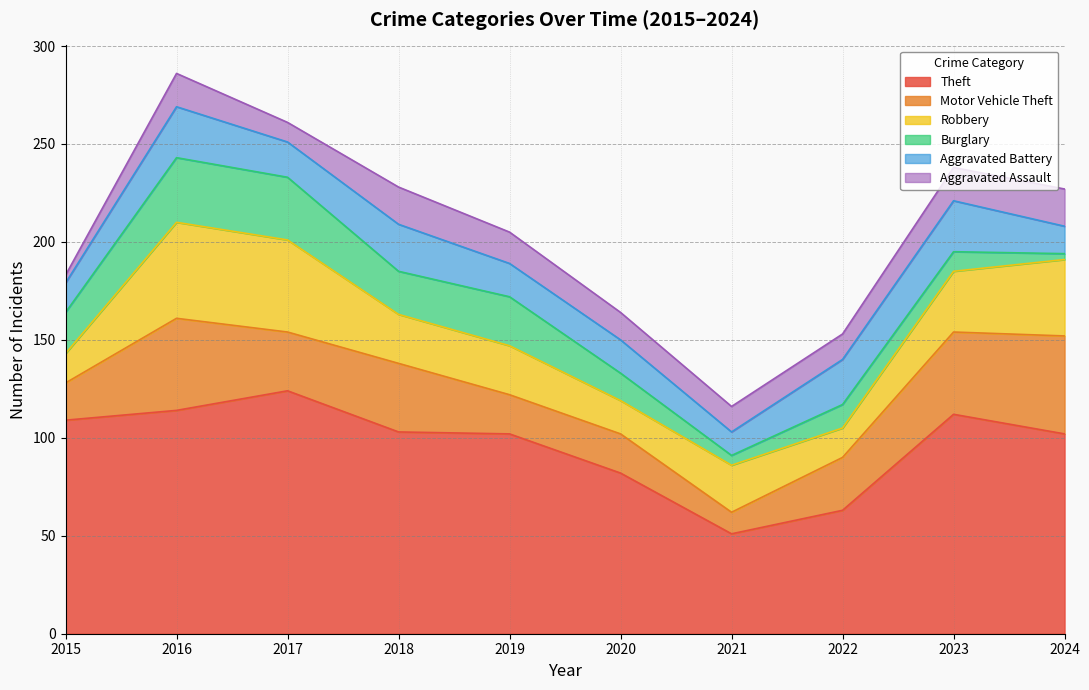

Is it true that Burglary equals 25 at 2019?

True